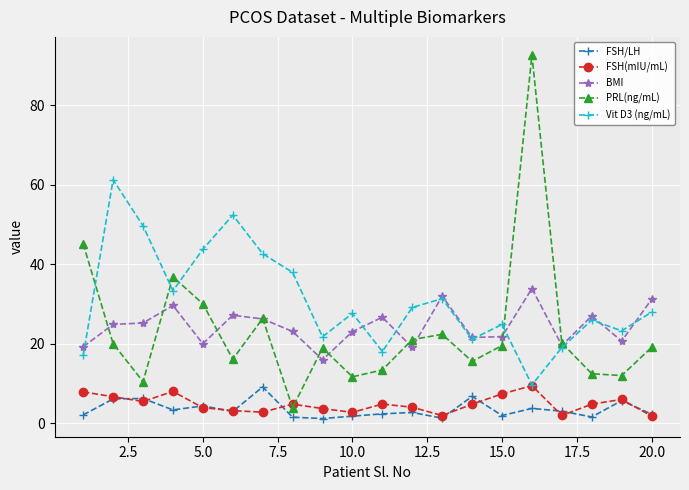

True or false: Vit D3 (ng/mL) and FSH/LH cross at least once.

False